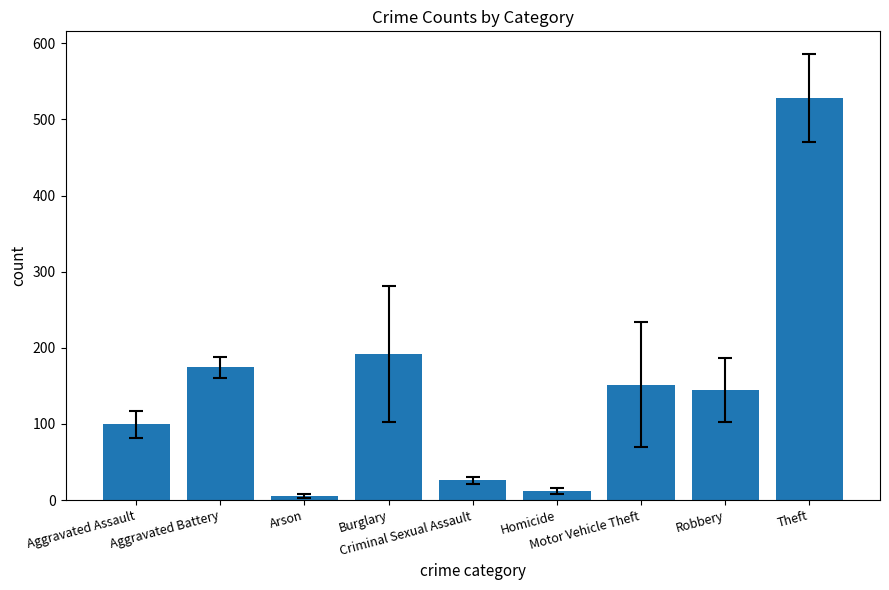

What is the difference between the maximum and minimum values?

523.4